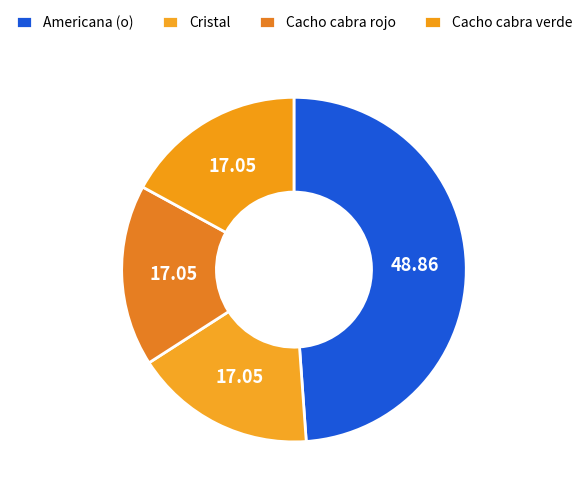

Does Americana (o) represent more than half of the total?

No